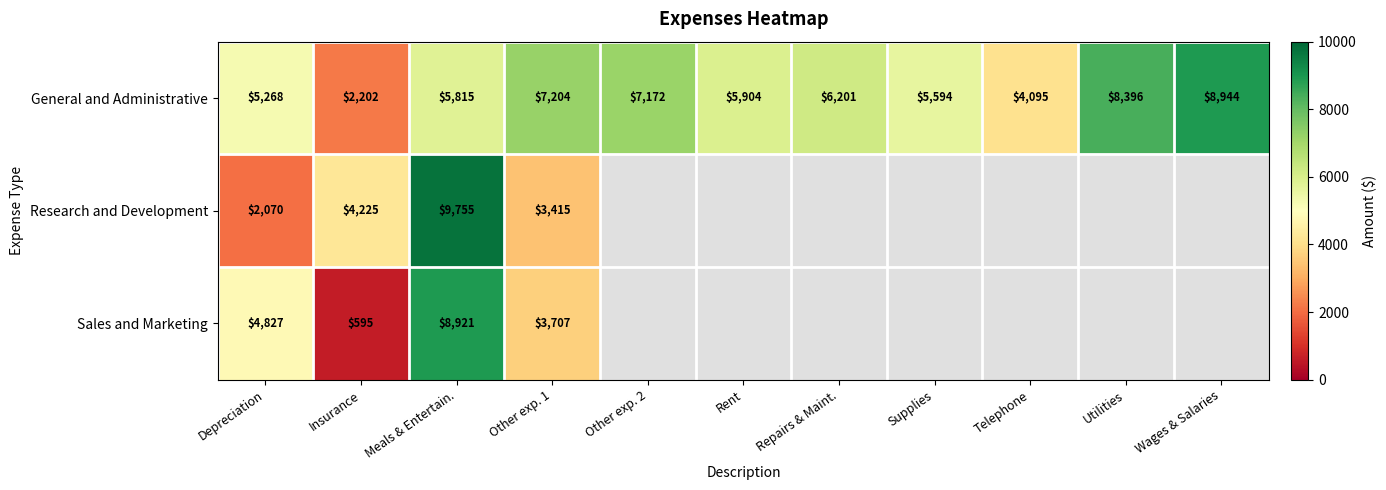

Is it true that Research and Development equals 2070 at Depreciation?

True